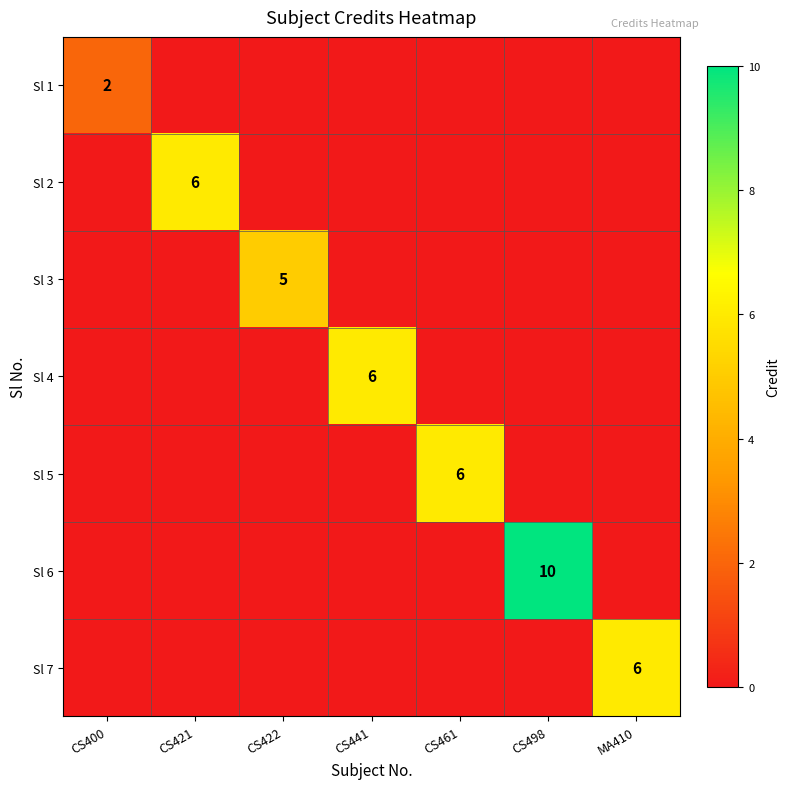

How many categories are shown in the chart?

7